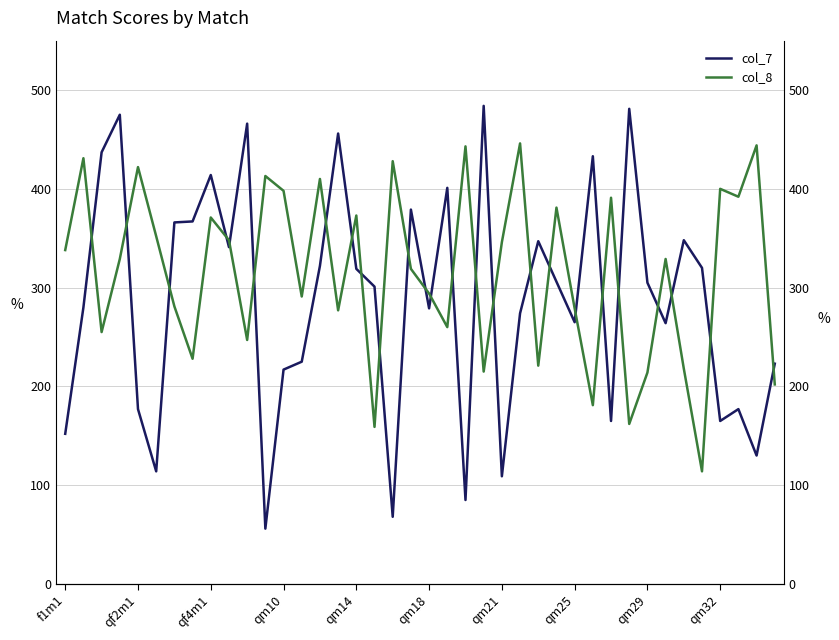

Reading left to right, extract all data points from this chart.

col_7: 152	280	437	475	177	114	366	367	414	341	466	56	217	225	322	456	319	301	68	379	279	401	85	484	109	274	347	306	265	433	165	481	305	264	348	320	165	177	130	223
col_8: 338	431	255	329	422	352	281	228	371	348	247	413	398	291	410	277	373	159	428	319	294	260	443	215	346	446	221	381	279	181	391	162	214	329	218	114	400	392	444	202